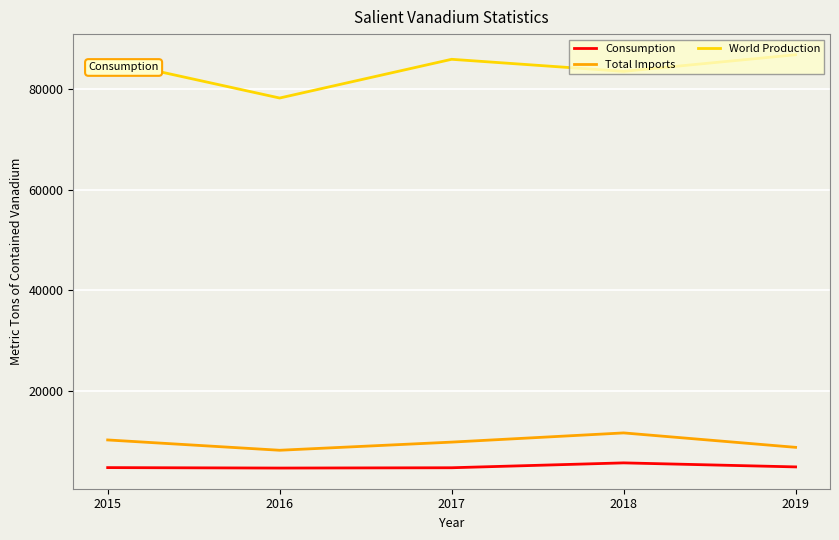

What is the difference between the second highest and second lowest values in the World Production series?

2400